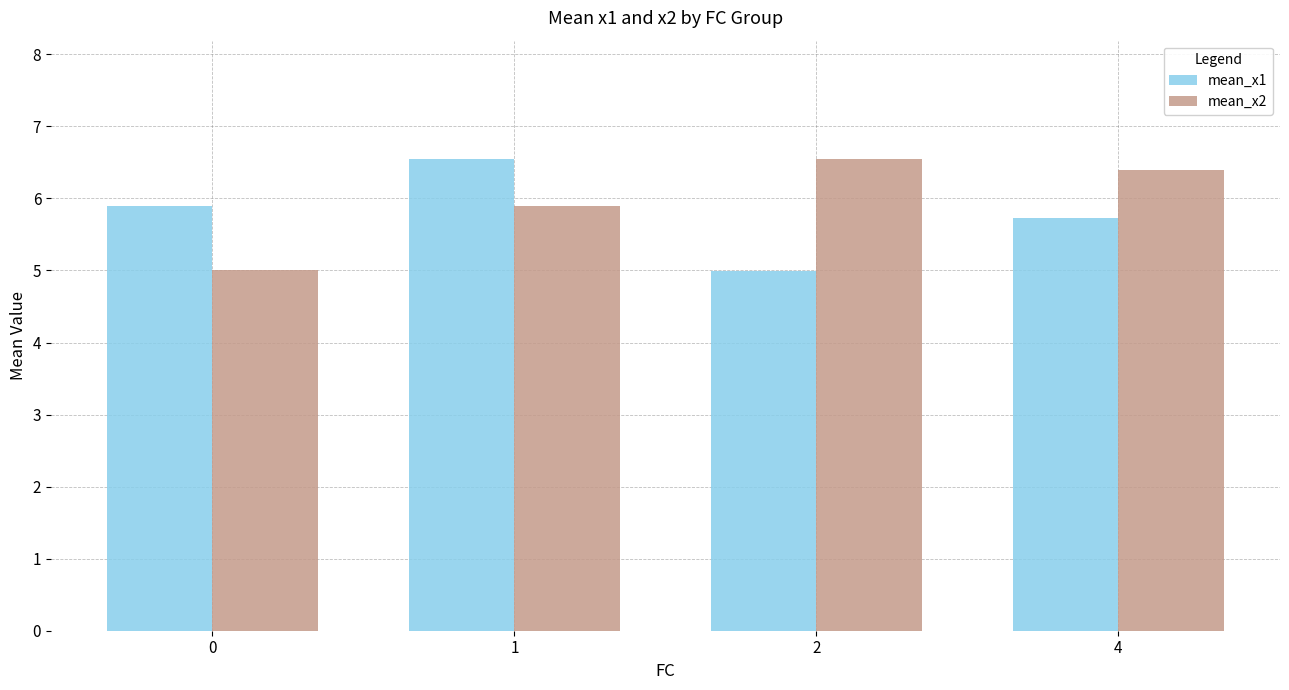

What is the average value of the mean_x1 series?

5.8